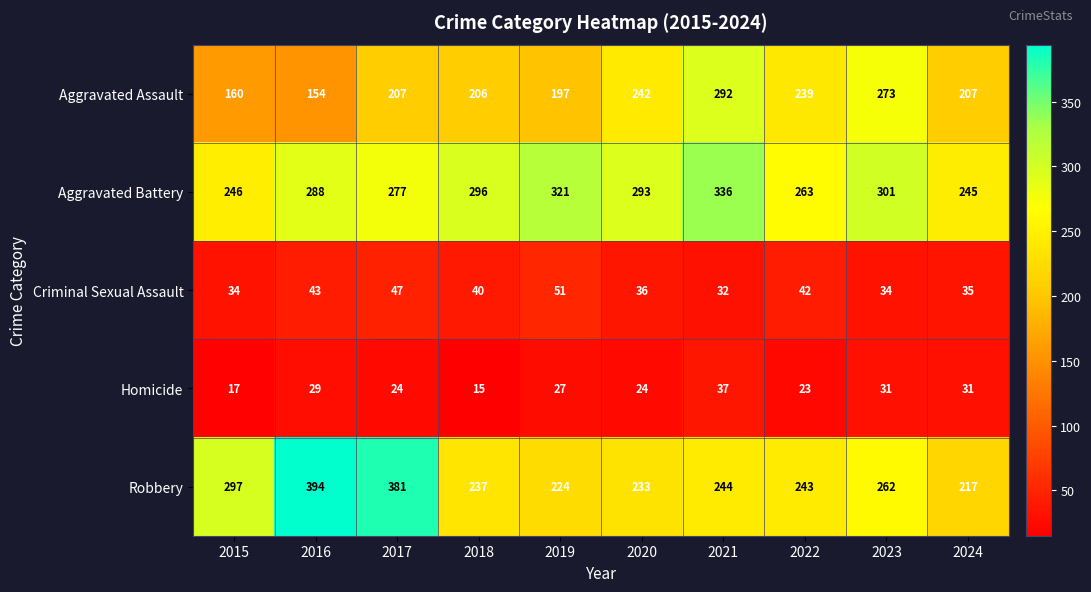

The value of Aggravated Battery at 2023 is 91. True or false?

False